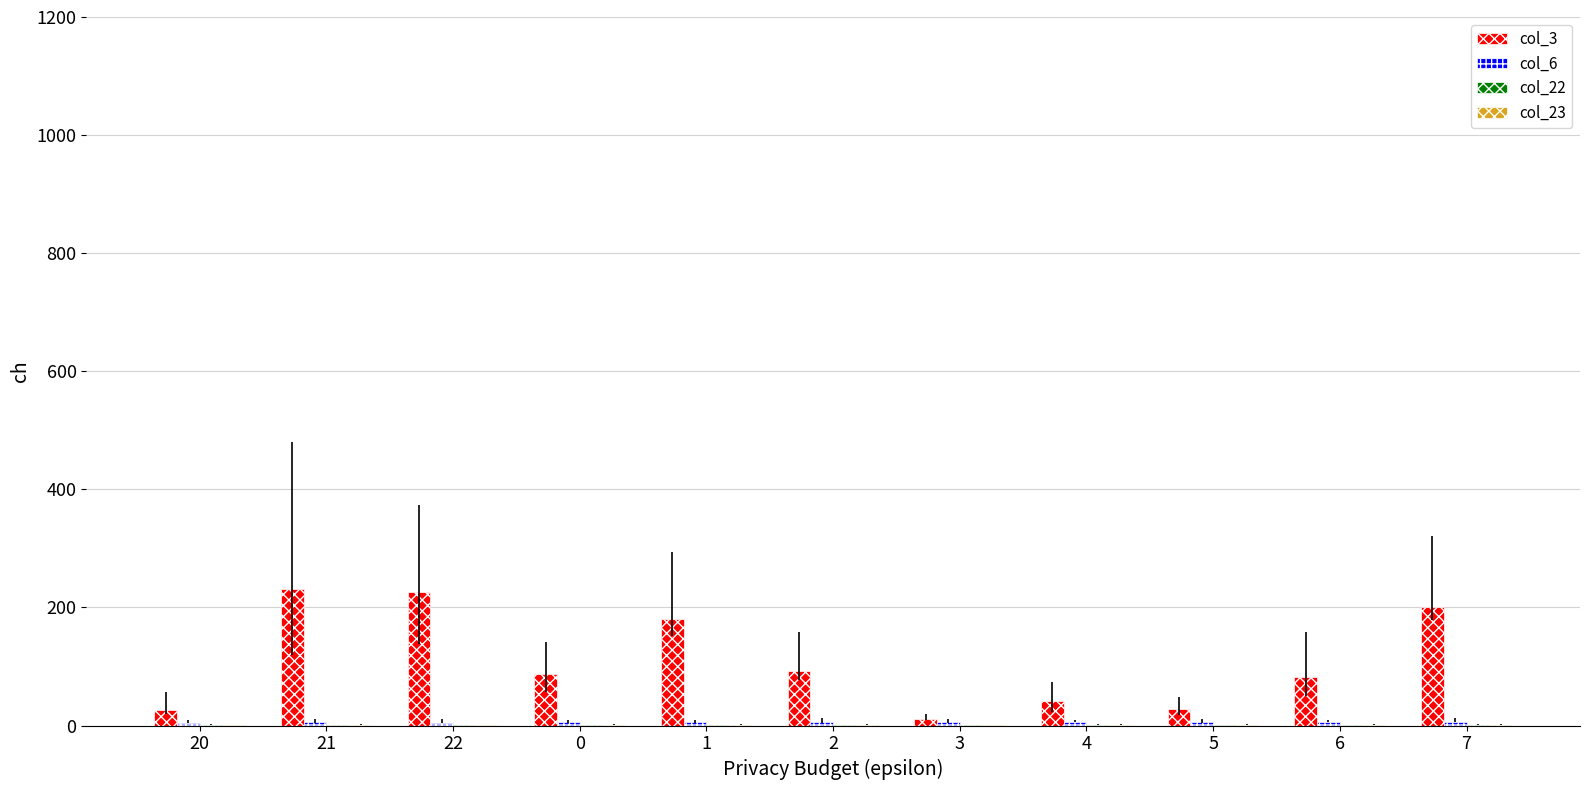

Which series has the largest total across all categories?

col_3